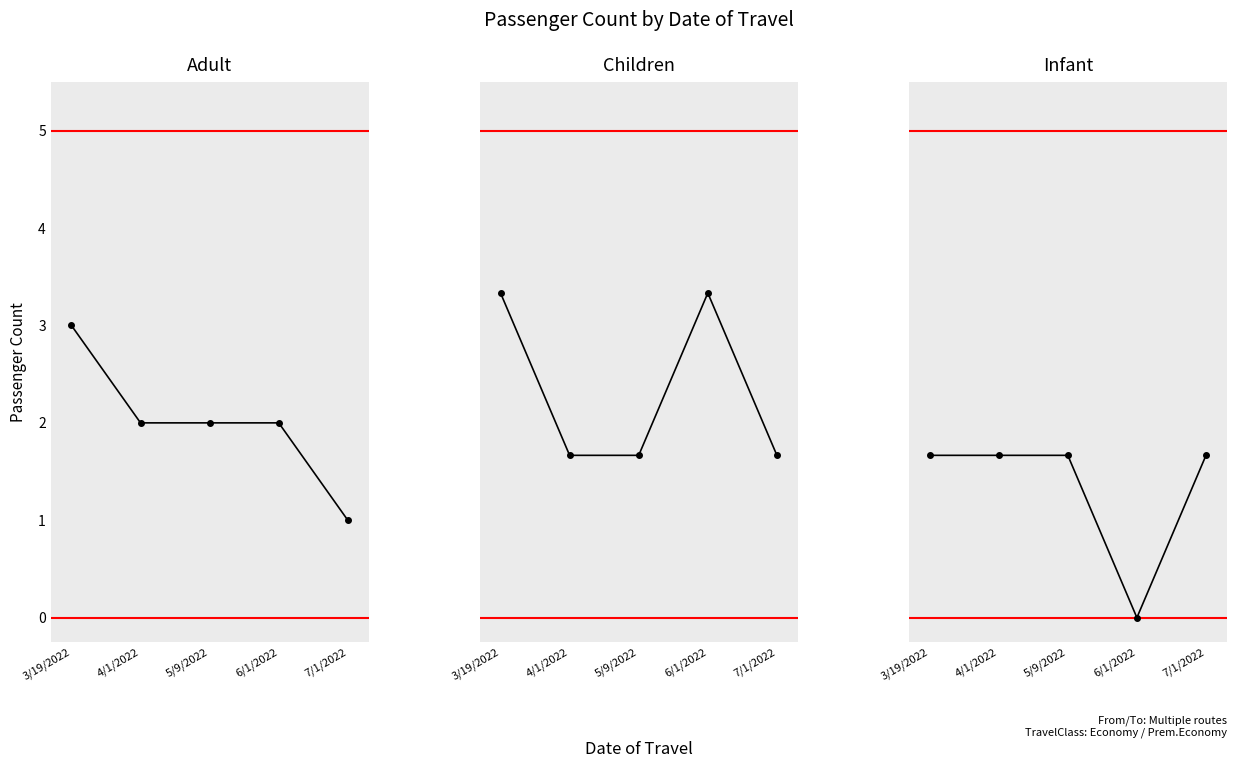

Between 6/1/2022 and 4/1/2022, which is larger?

6/1/2022